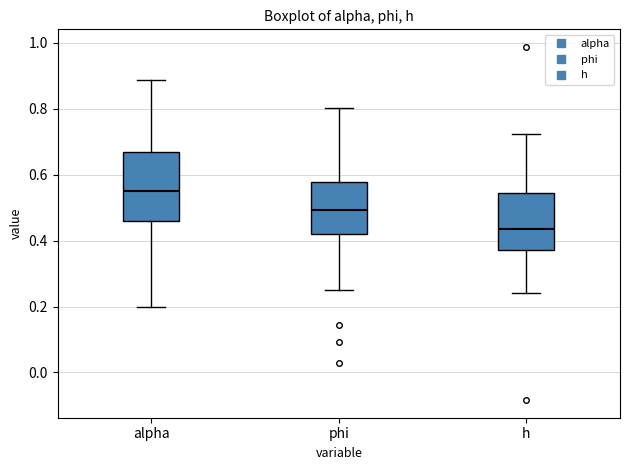

Comparing the boxes themselves (not the whiskers), which one is the tallest?

alpha